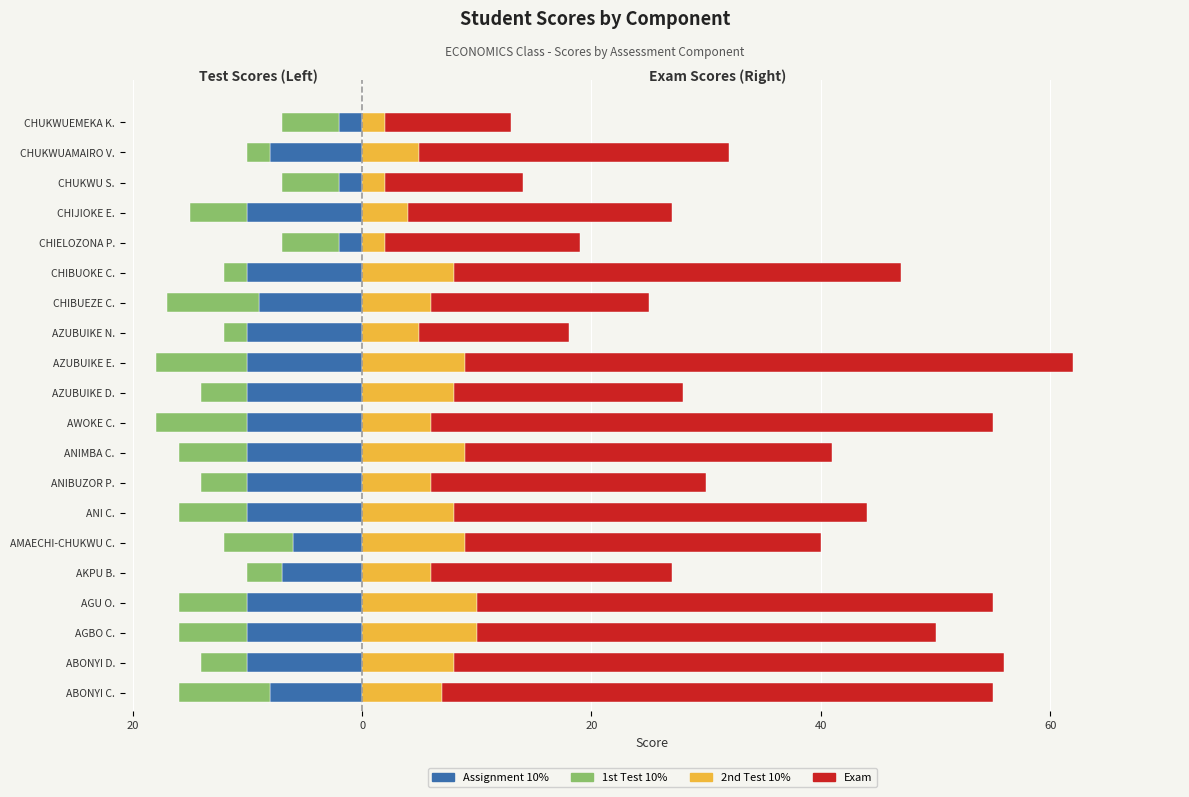

What is the average value of the 1st Test 10% series?

-5